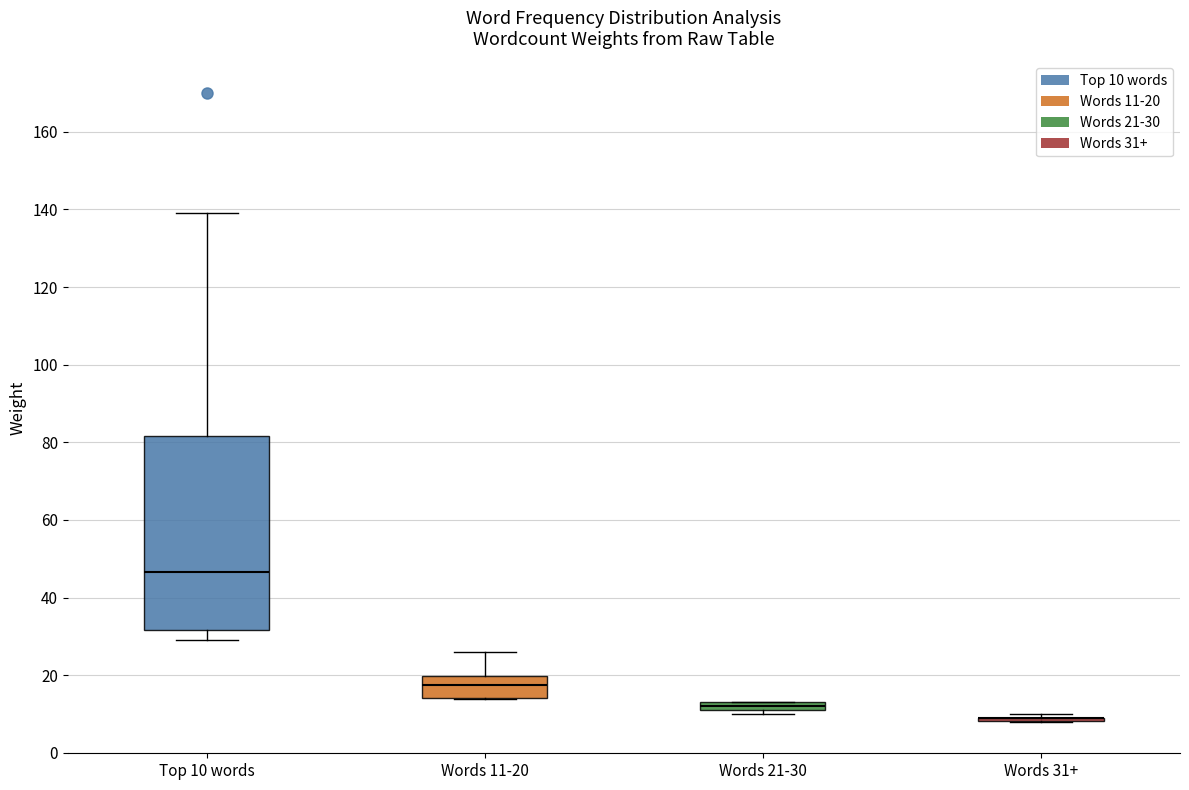

Comparing the boxes themselves (not the whiskers), which one is the tallest?

Top 10 words